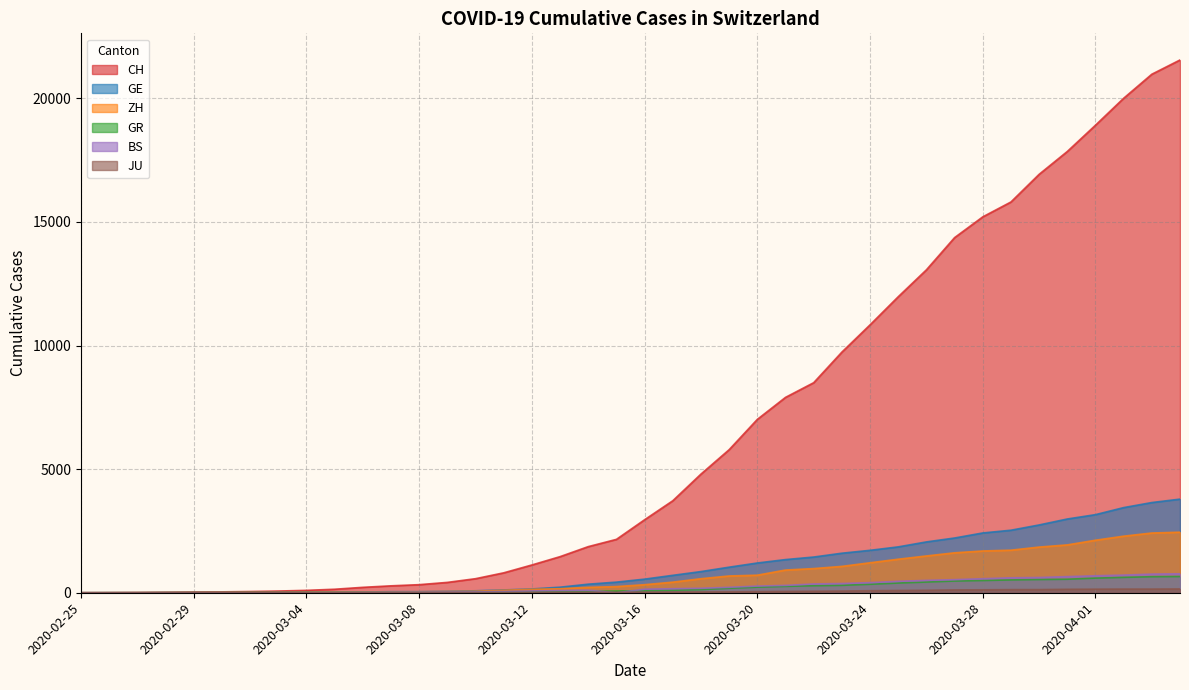

What is the label of the 7th point from the left?

2020-03-02